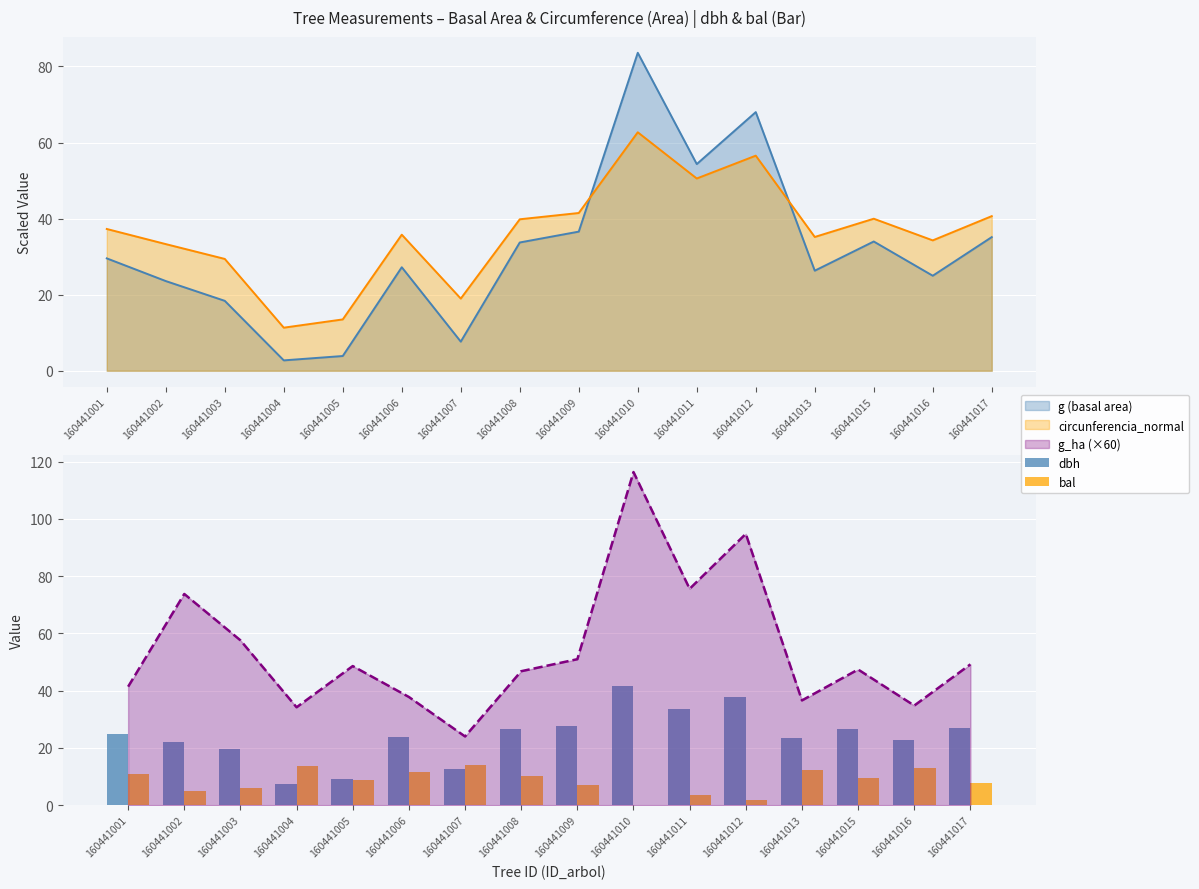

Is the value of dbh at 160441002 greater than the value of bal at 160441005?

Yes